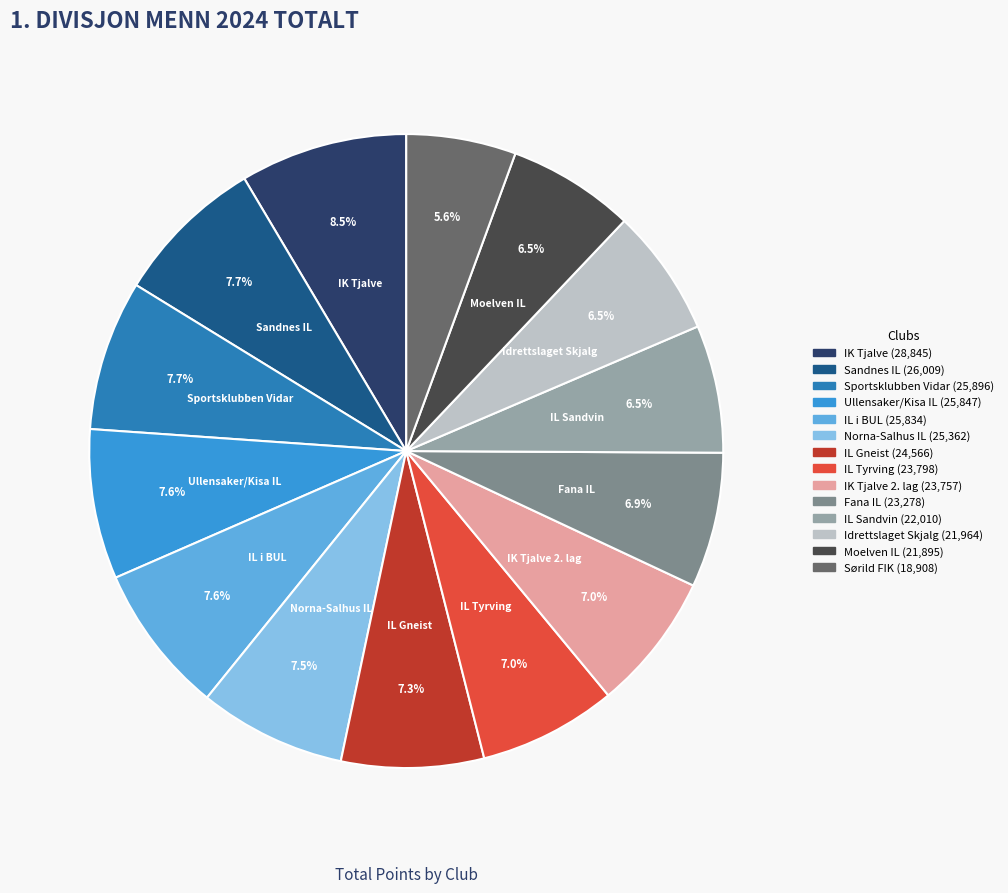

Is there any slice that represents more than half of the pie?

No